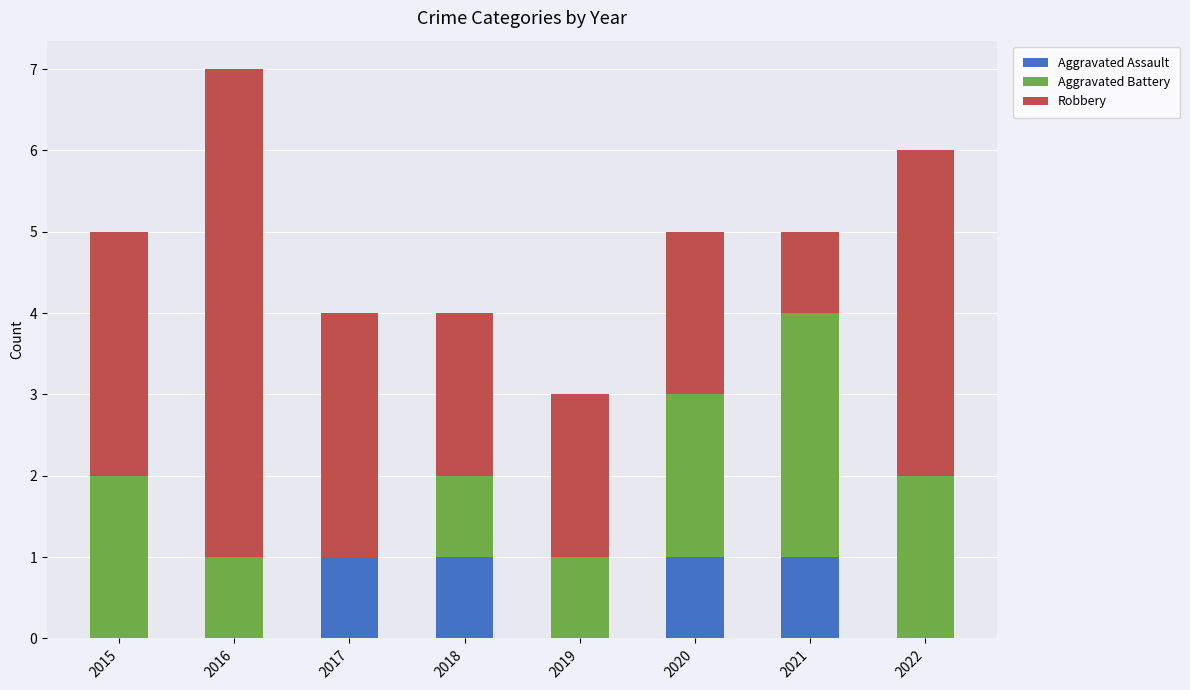

True or false: Aggravated Assault has a value of 0 at 2022.

True